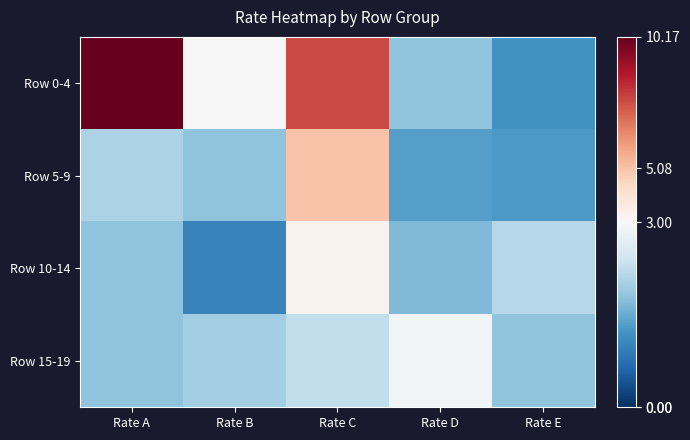

List the series in order of their peak value, highest first.

Row 0-4, Row 5-9, Row 10-14, Row 15-19